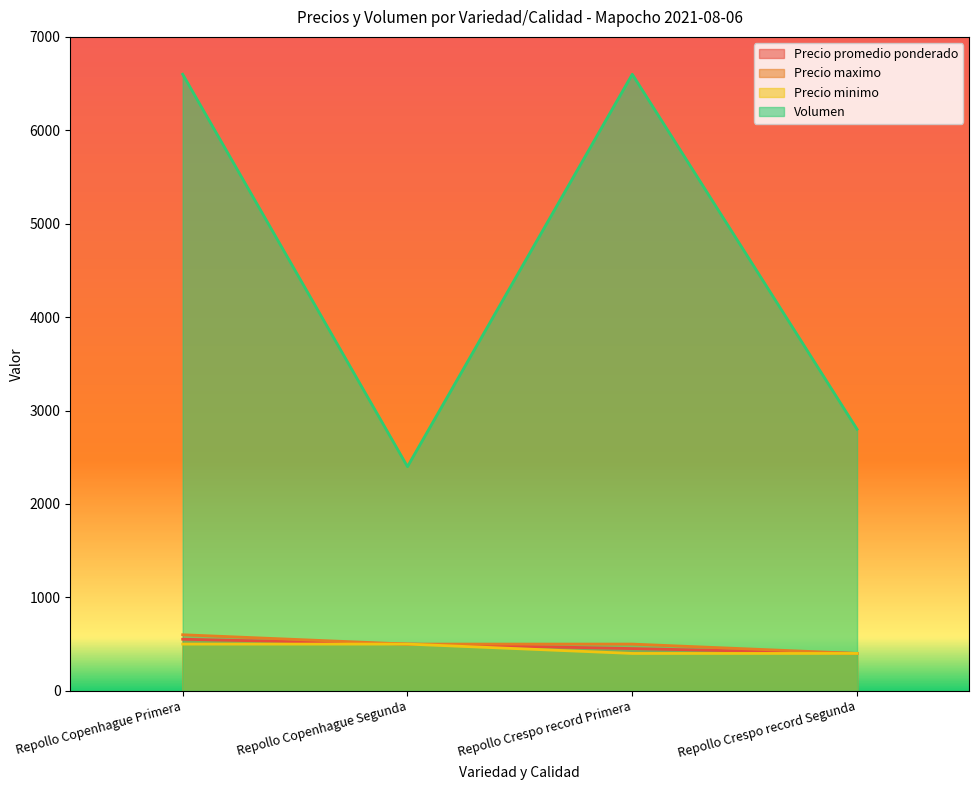

What is the total value across all series at Repollo Crespo record Primera?

7952